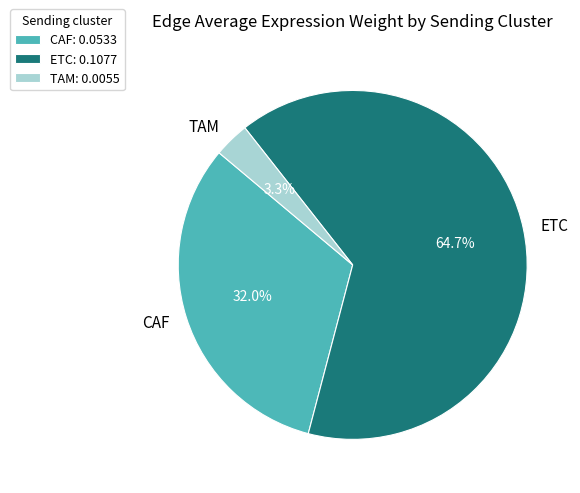

True or false: TAM accounts for 3% of the total.

True